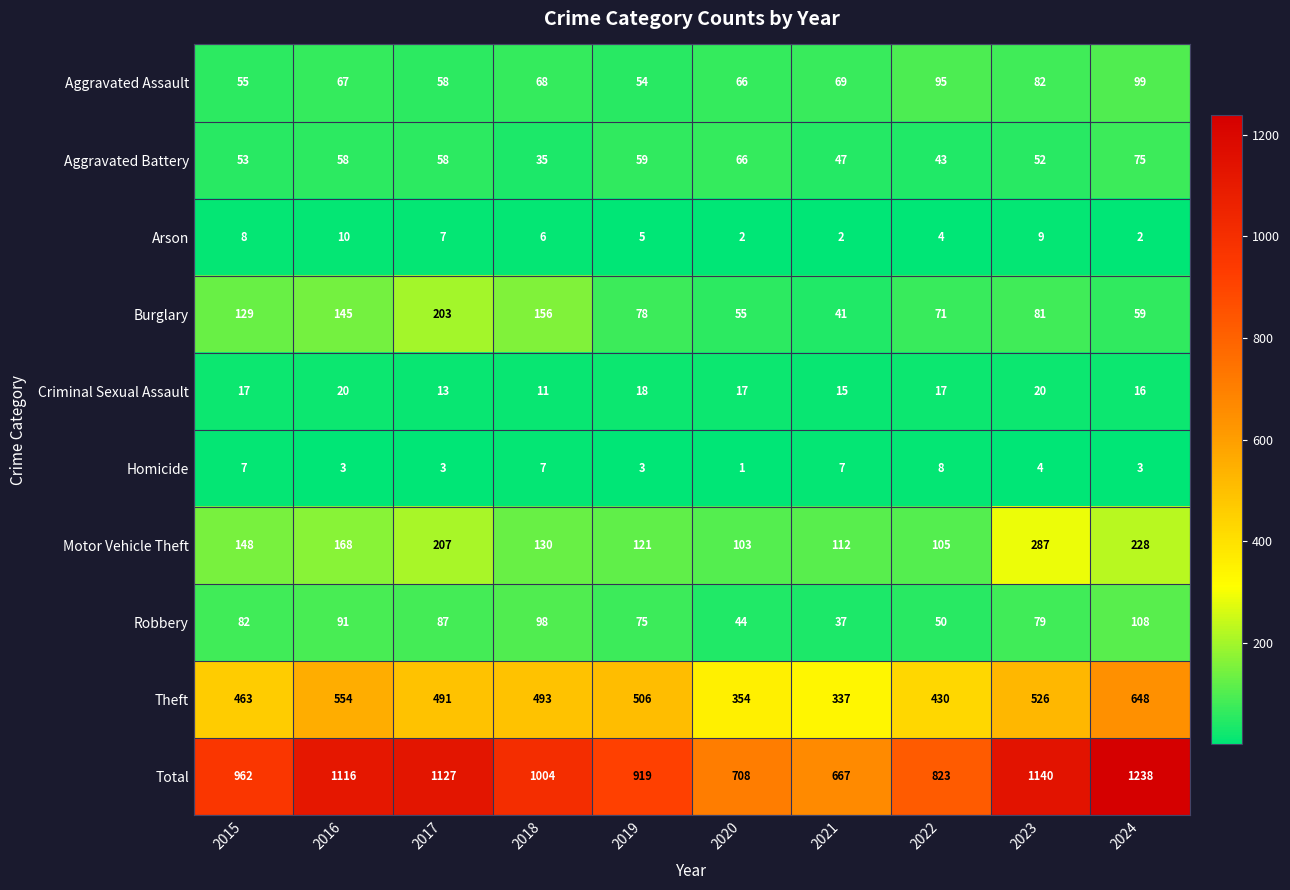

What is the total value across all series at 2019?

1838